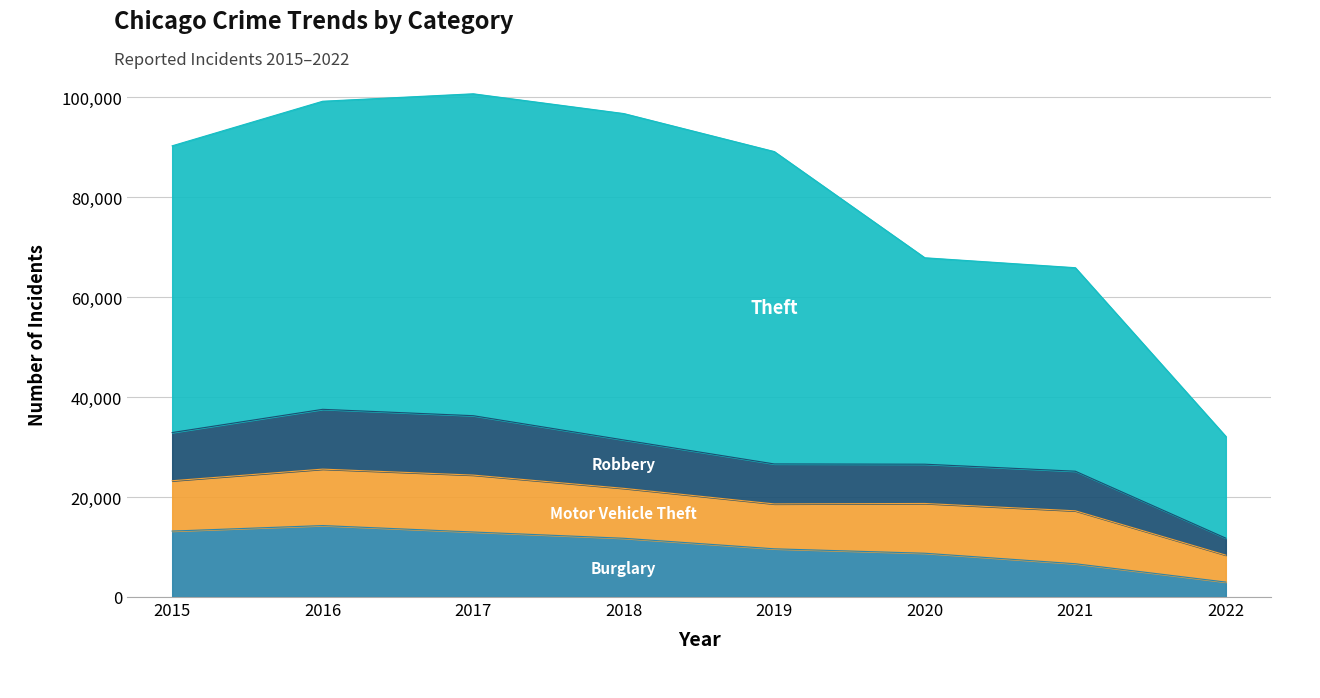

Does the chart have visible grid lines?

Yes